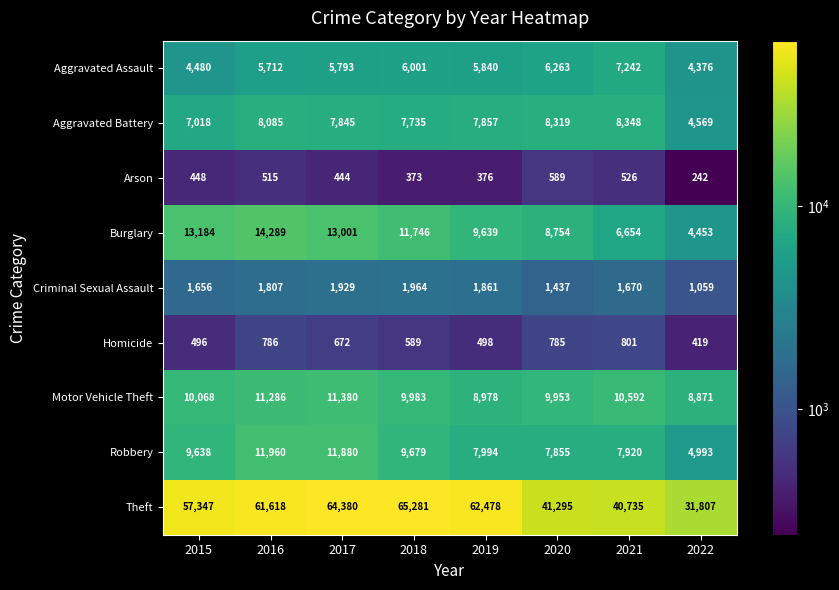

Which series has the largest total across all categories?

Theft